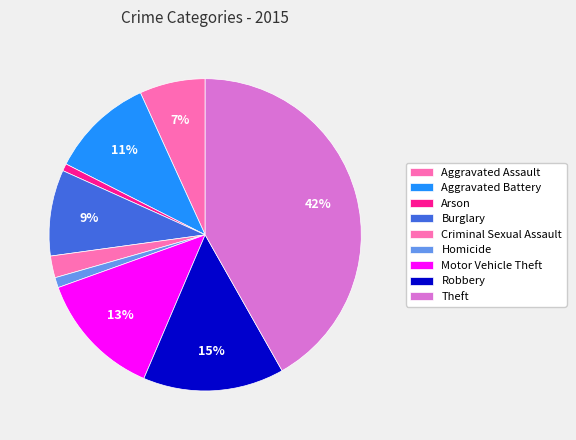

Is it true that Robbery is 15% of the pie?

True